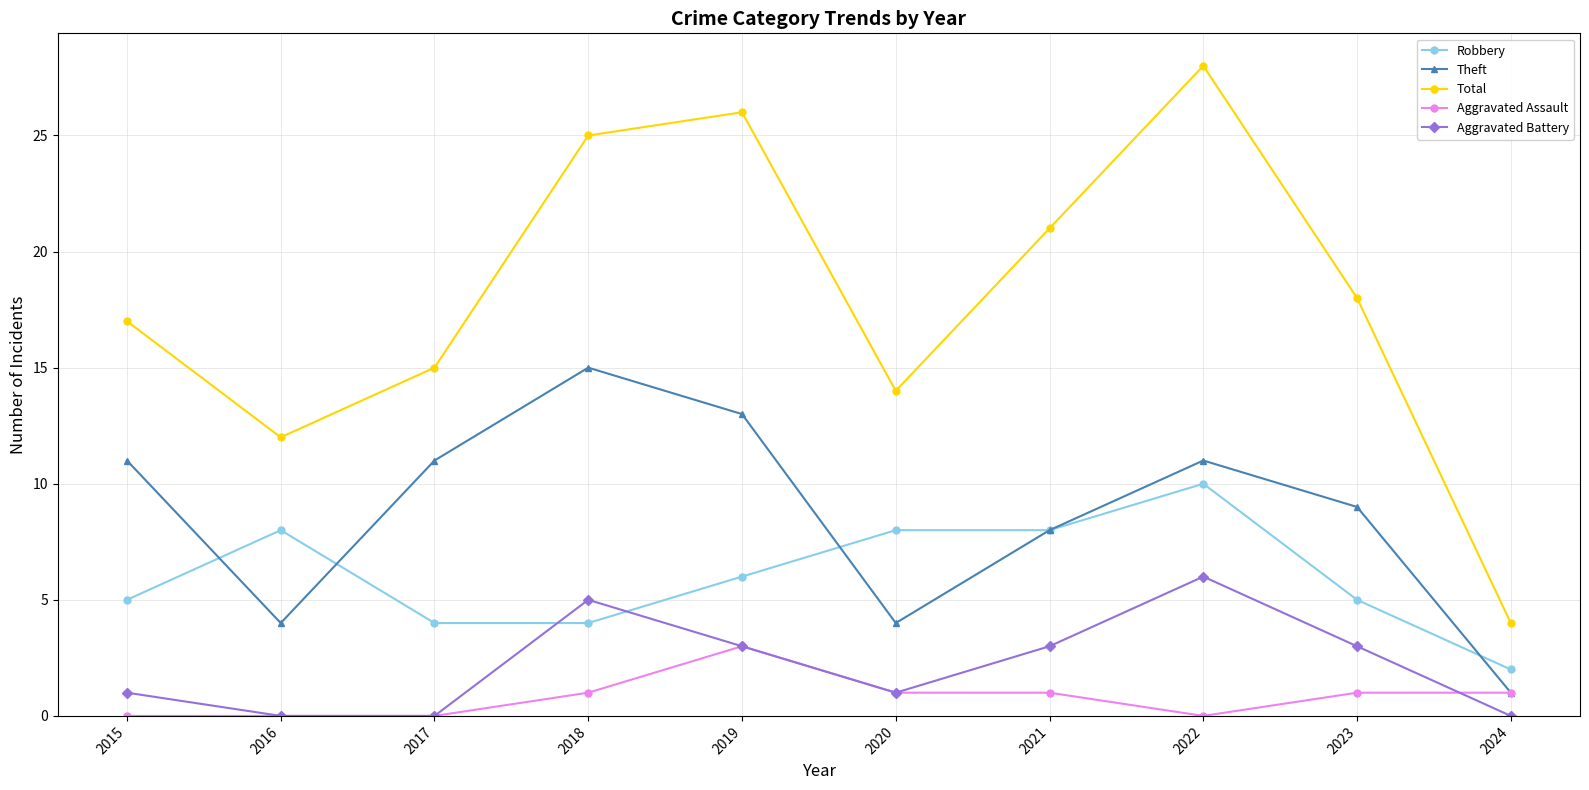

Read the Theft value at 2022.

11